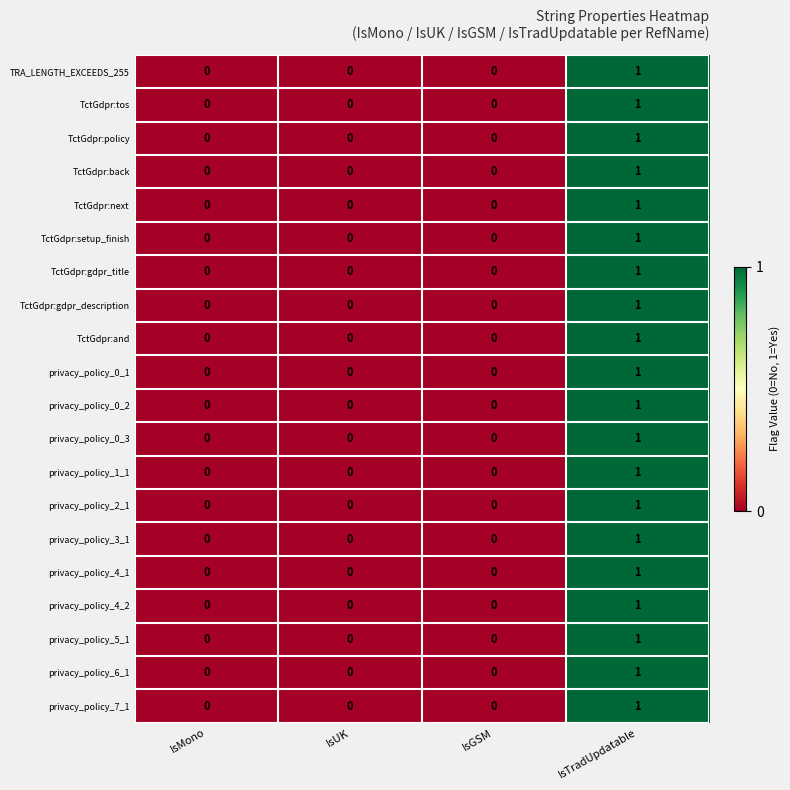

At which category is the sum across all series the highest?

IsTradUpdatable